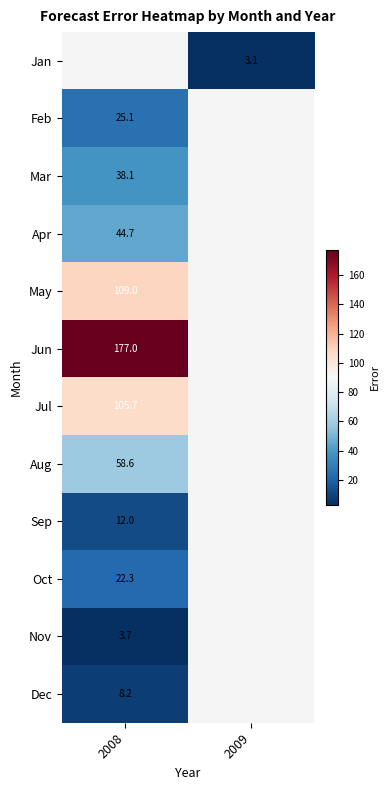

Is the value of Sep at 2008 greater than the value of Jan at 2009?

Yes